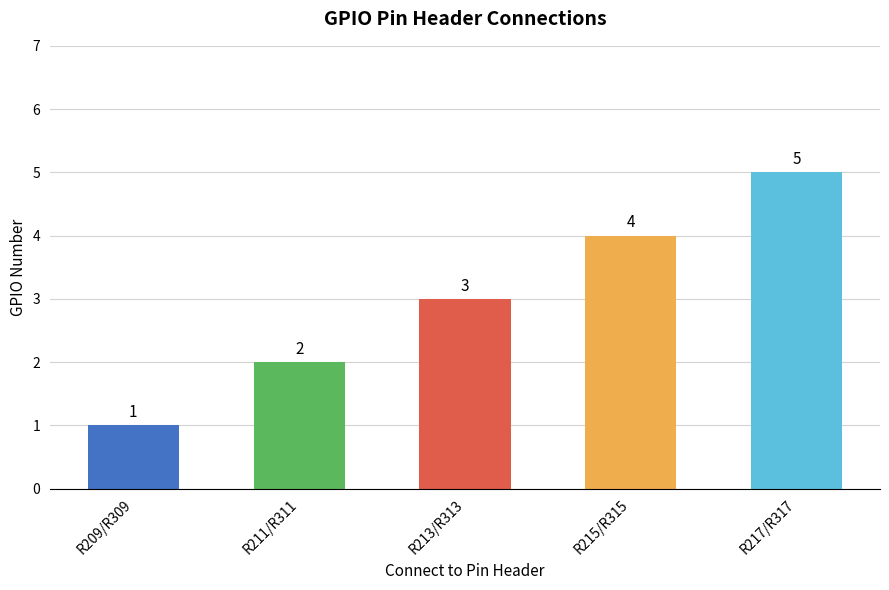

What is the minimum value shown in the chart?

1